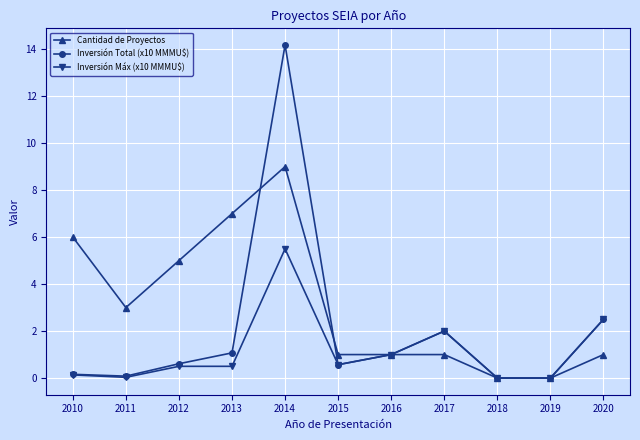

Where do Cantidad de Proyectos and Inversión Total (x10 MMMU$) first cross each other?

2013 and 2014